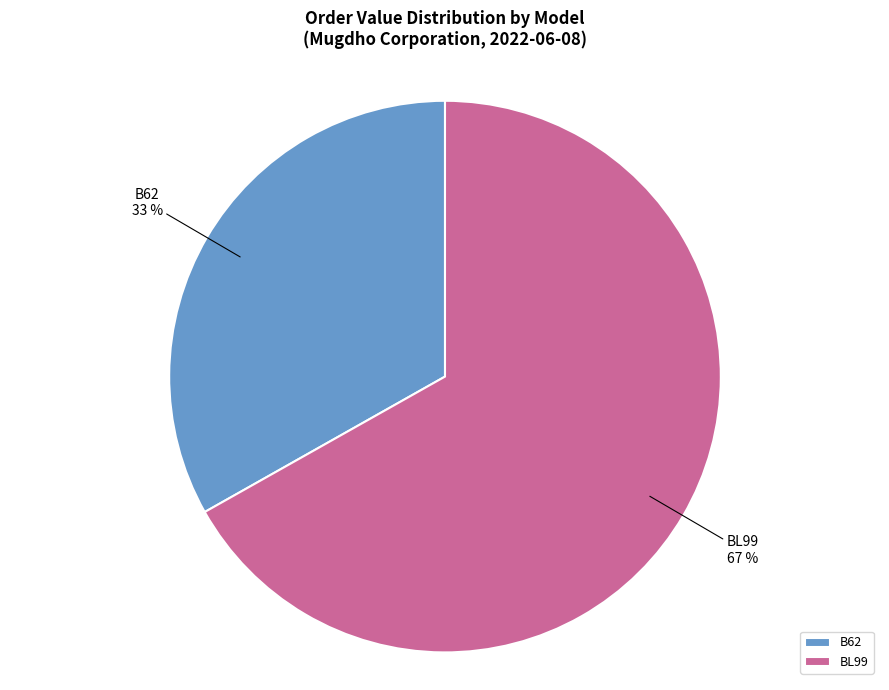

To the nearest percent, what is the combined percentage of B62 and BL99?

100%